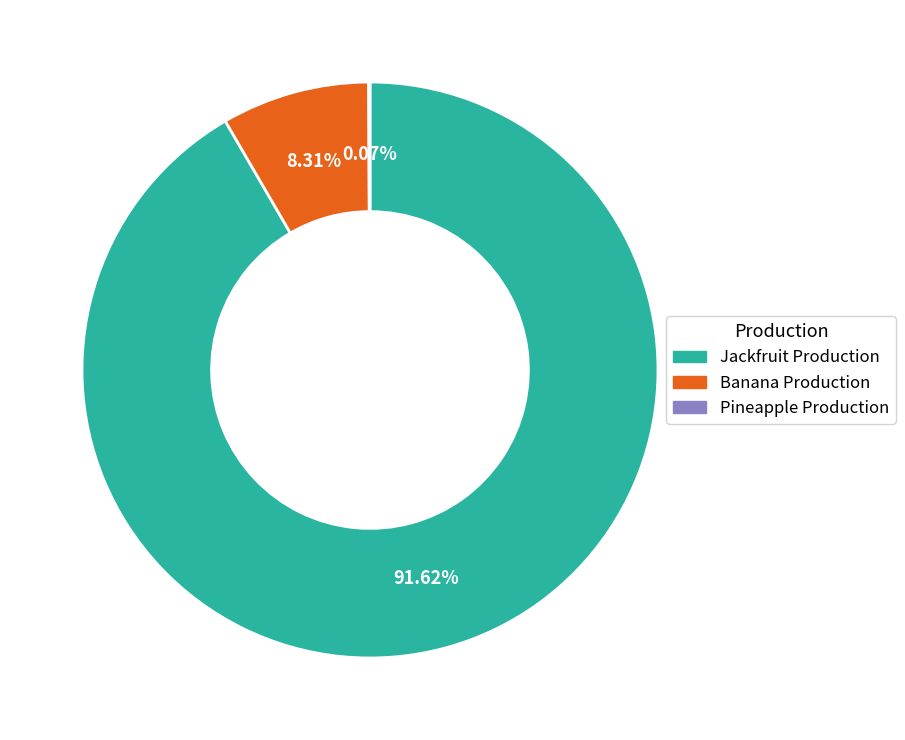

What is the largest slice in the pie chart?

Jackfruit Production